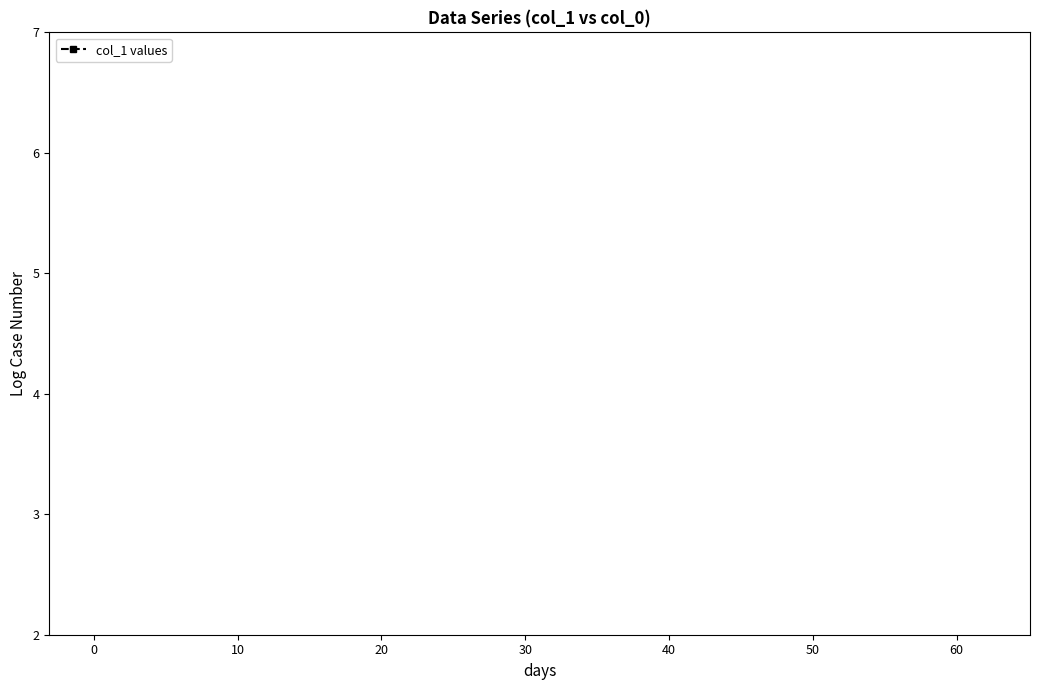

Is it true that the value at 28 is 27.5?

False